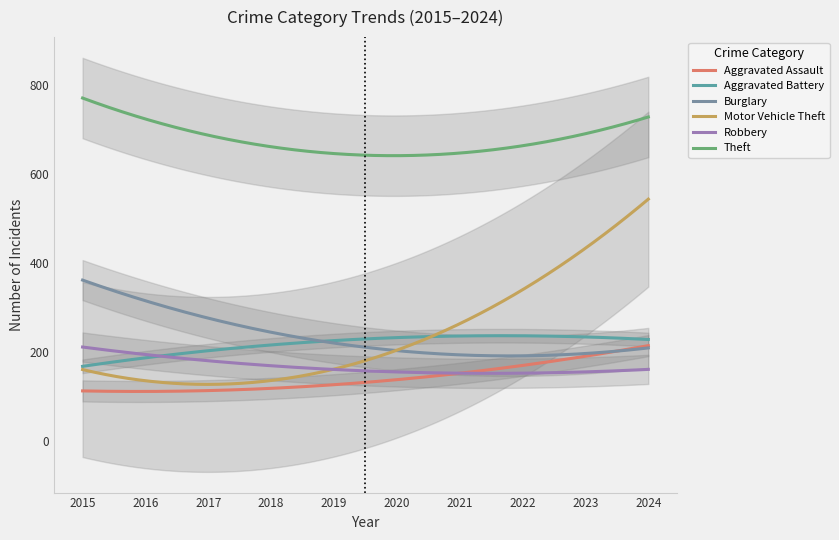

True or false: Aggravated Assault and Theft cross at least once.

False